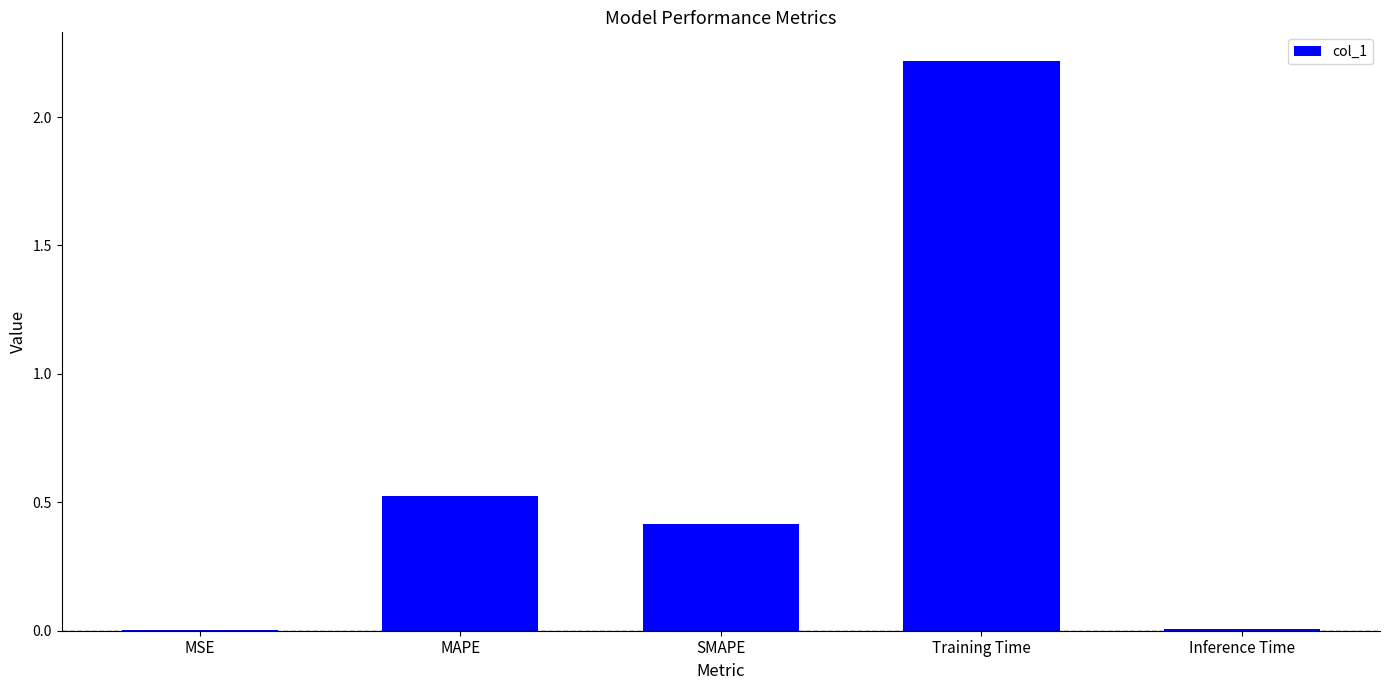

Are the bars horizontal?

No